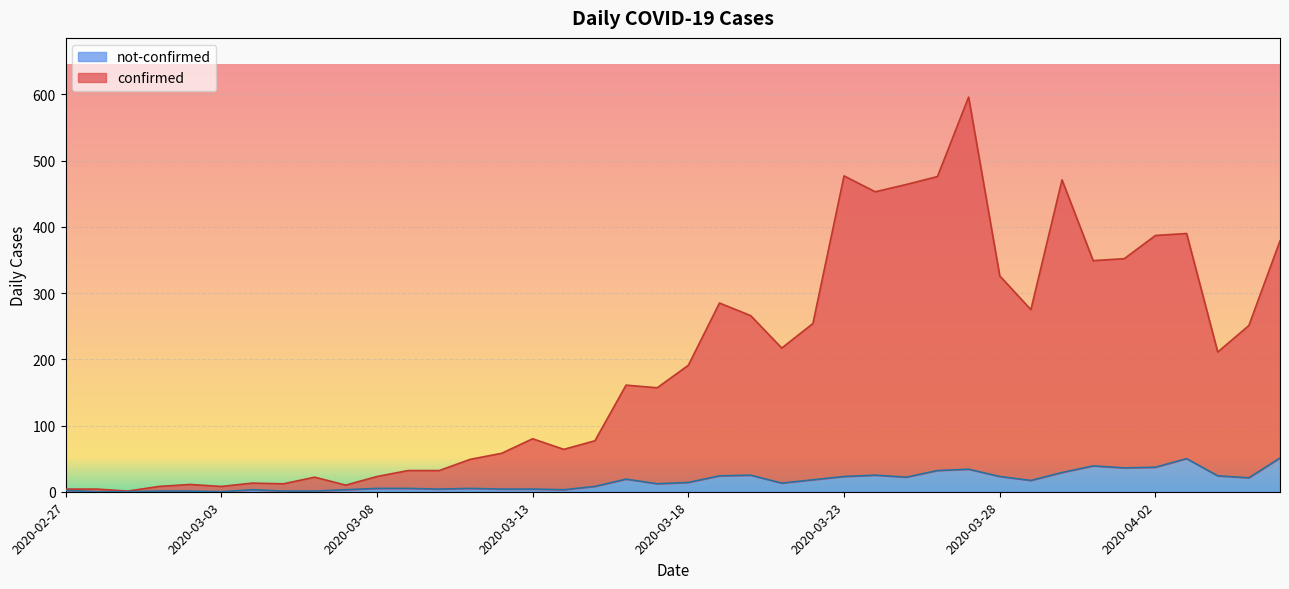

Is it true that not-confirmed equals 3 at 2020-03-04?

True